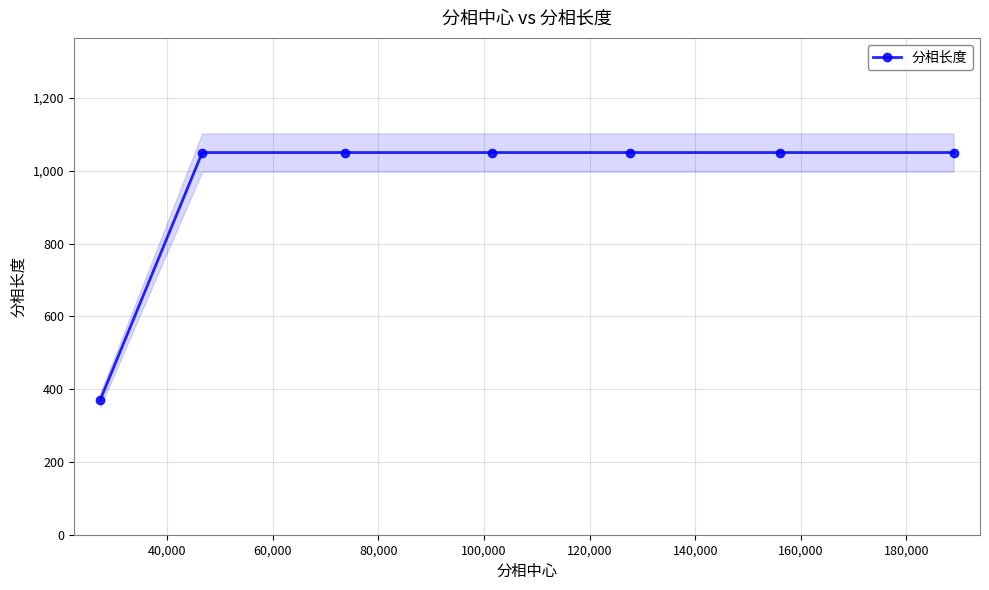

What is the highest value of the 分相长度 series?

1050